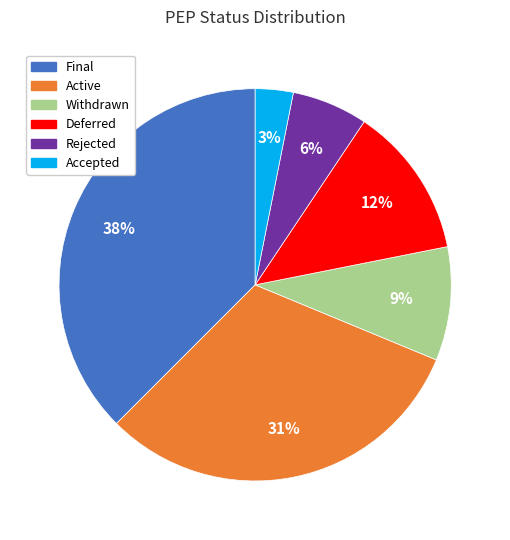

To the nearest percent, what portion does Active represent?

31%